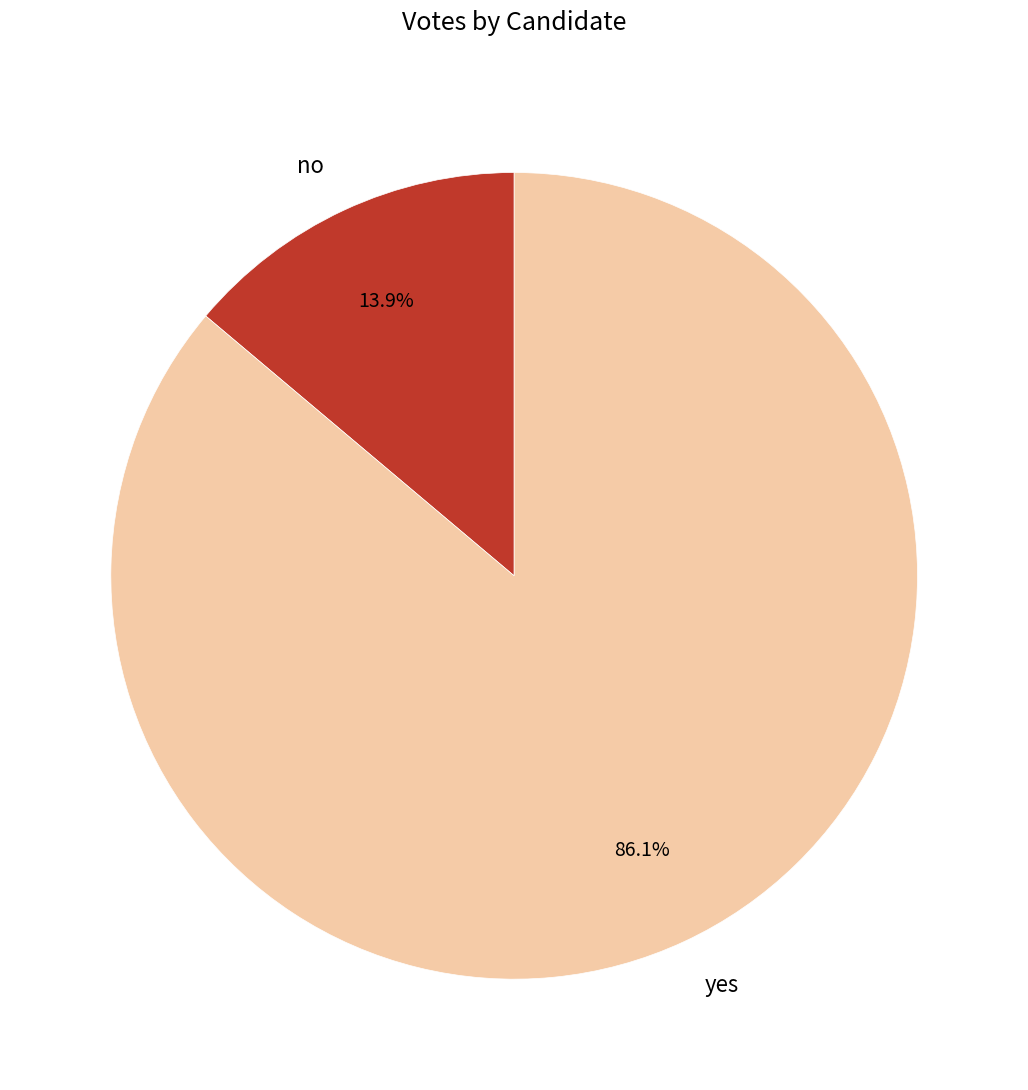

What is the ratio of the value at no to the value at yes?

0.2